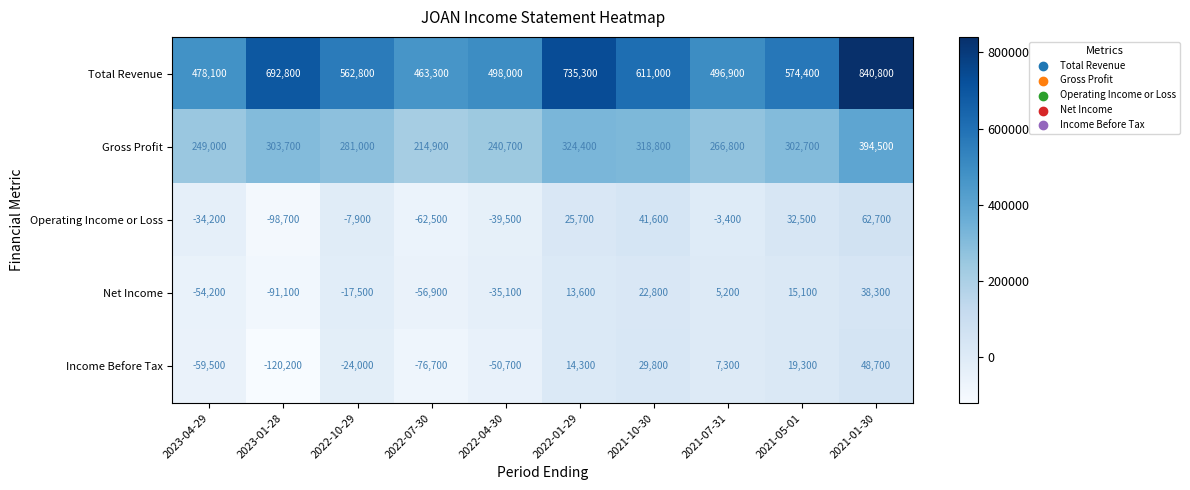

True or false: Operating Income or Loss has a value of 9078 at 2021-05-01.

False